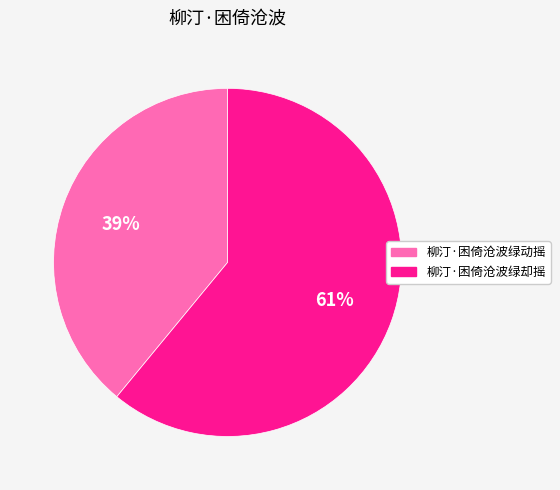

To the nearest percent, what portion does 柳汀·困倚沧波绿动摇 represent?

39%